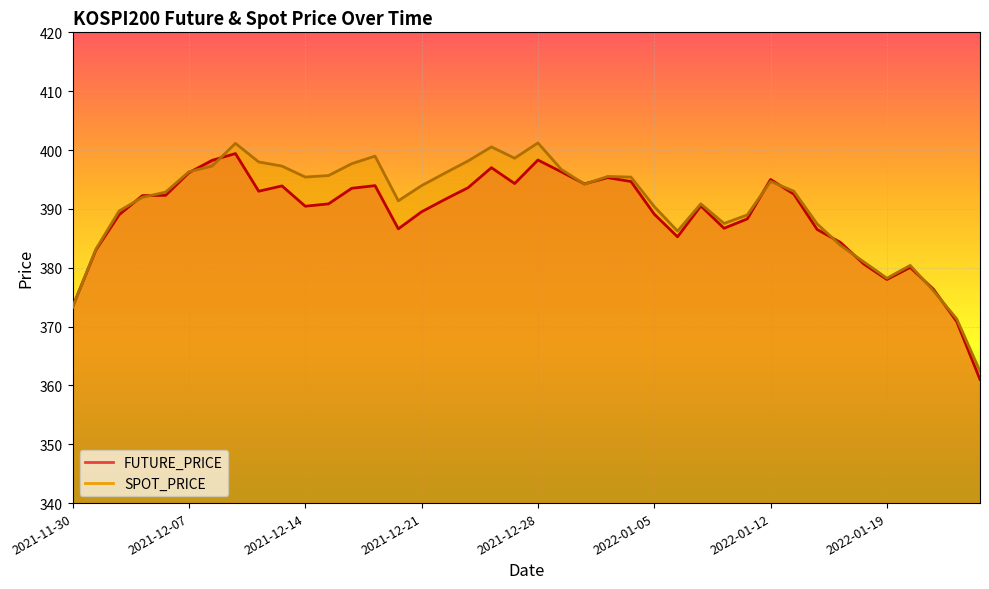

Read the SPOT_PRICE value at 2022-01-19.

378.2